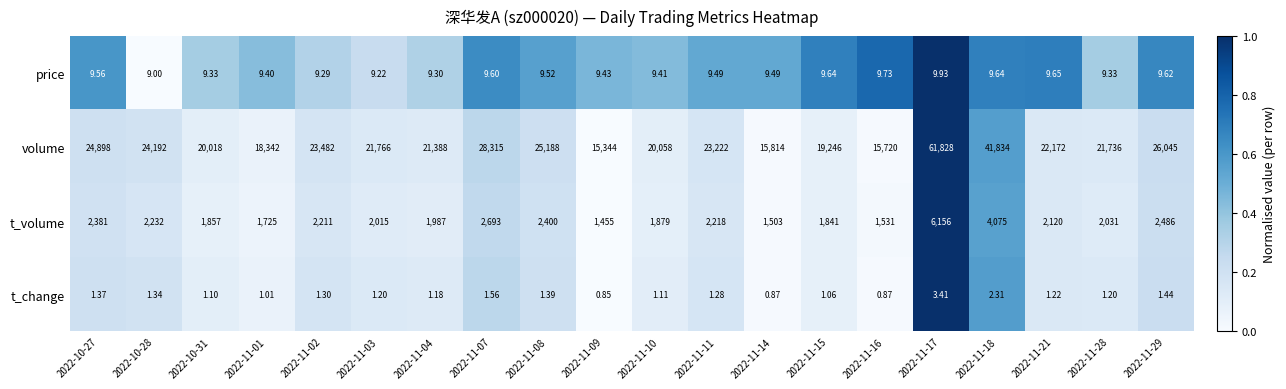

At 2022-11-28, list the series in order from largest to smallest.

volume, t_volume, price, t_change